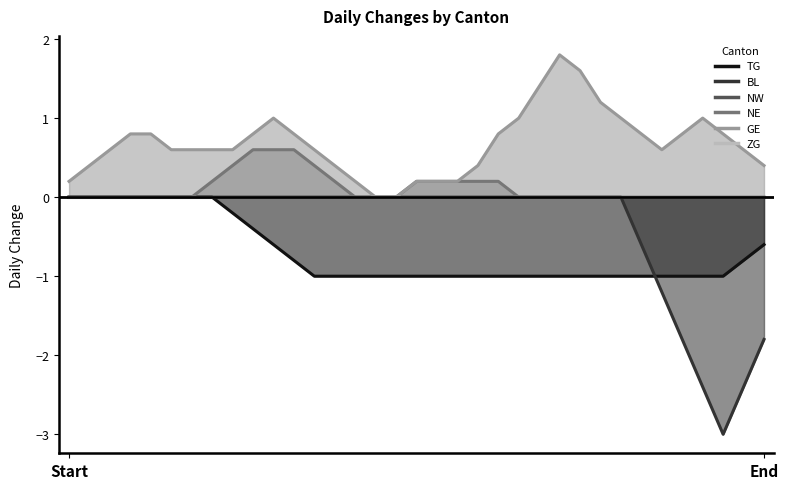

List the series in order of their peak value, highest first.

GE, NE, TG, BL, NW, ZG